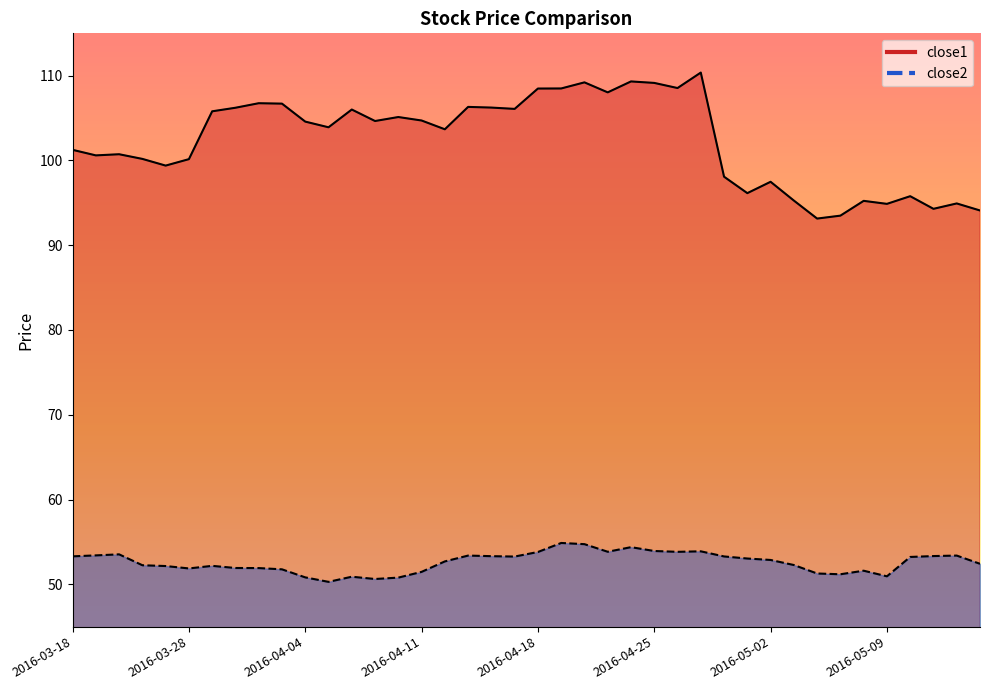

Rank the series by their average value, from highest to lowest.

close1, close2